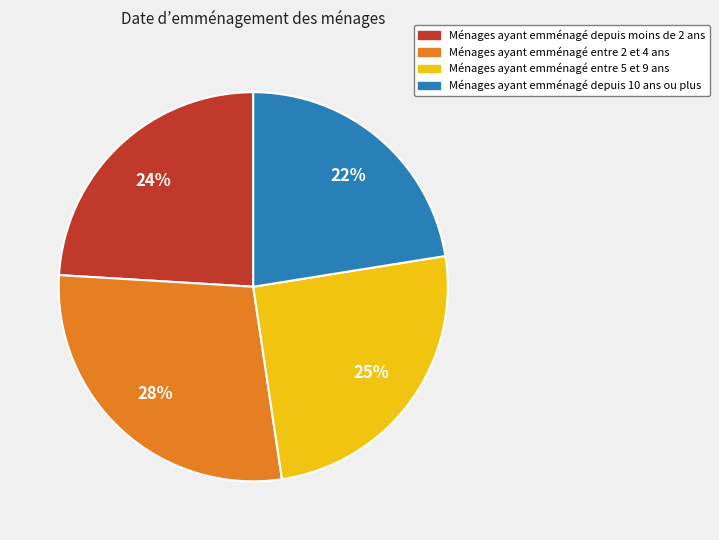

To the nearest percent, what is the average slice percentage?

25%